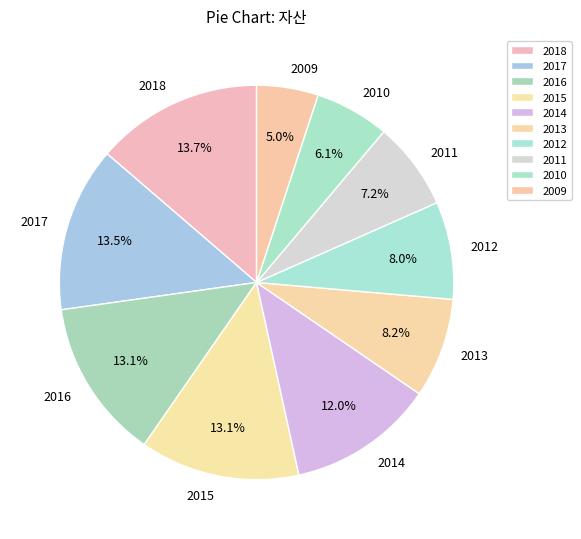

To the nearest percent, what is the difference between the largest and smallest slice percentages?

9%